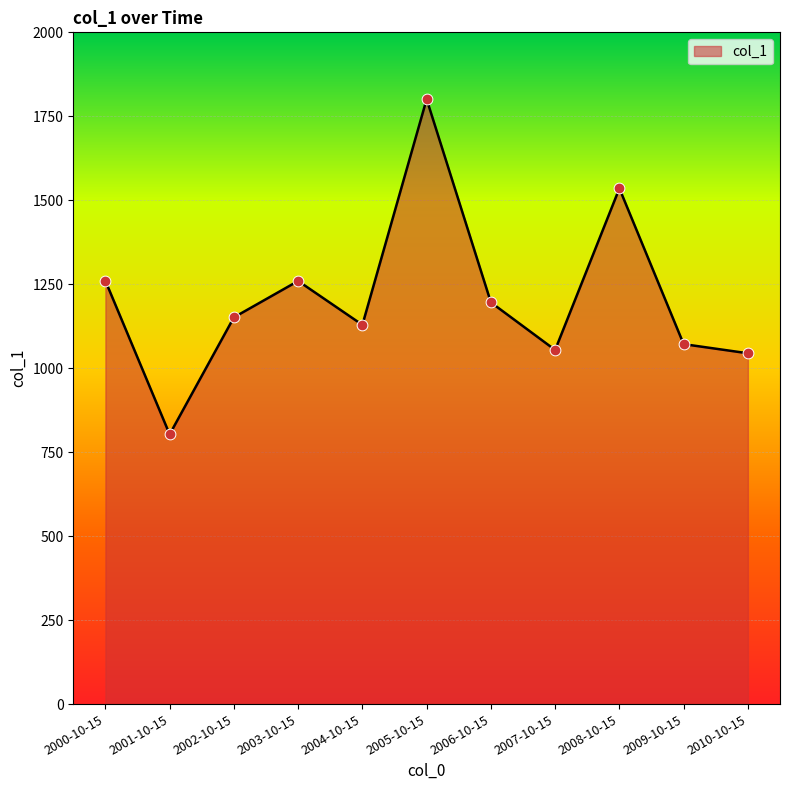

What is the ratio of the value at 2007-10-15 to the value at 2006-10-15?

0.9